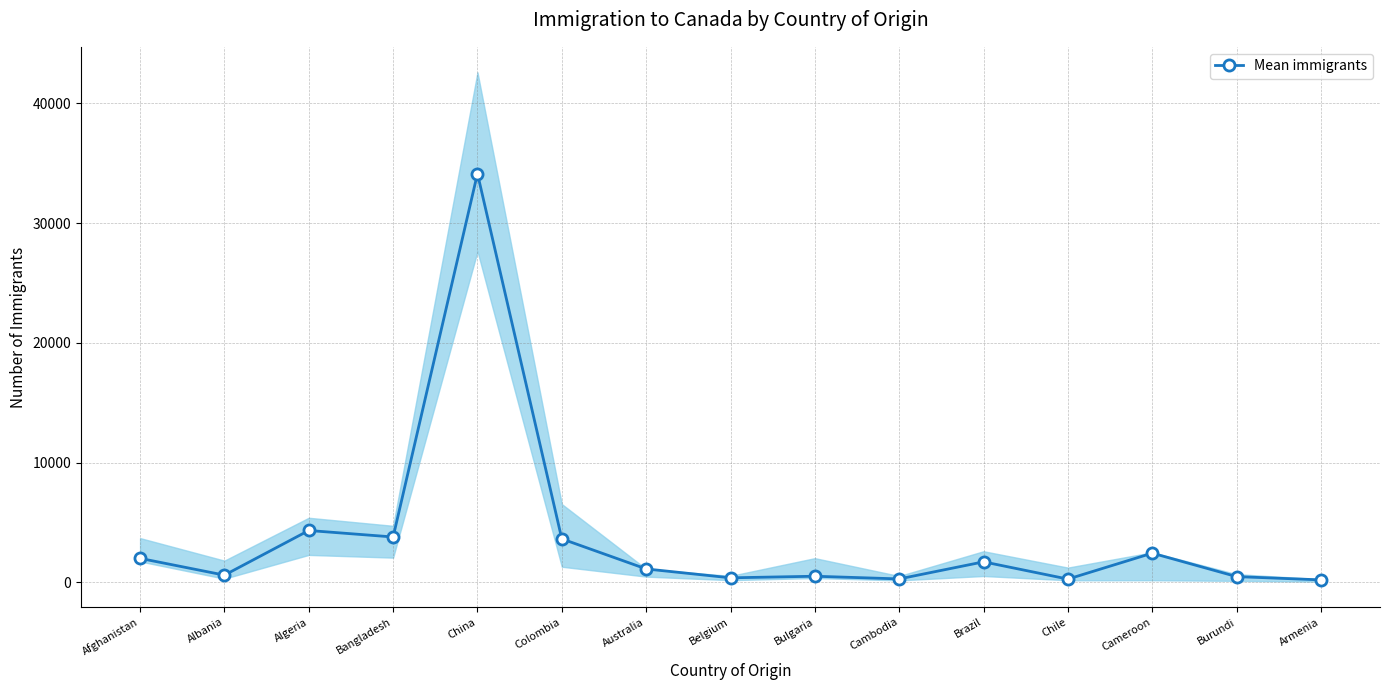

Reading left to right, transcribe all the data shown in this chart.

2004	603	4331	3789	34129	3631	1121	379	512	288	1714	273	2439	480	207